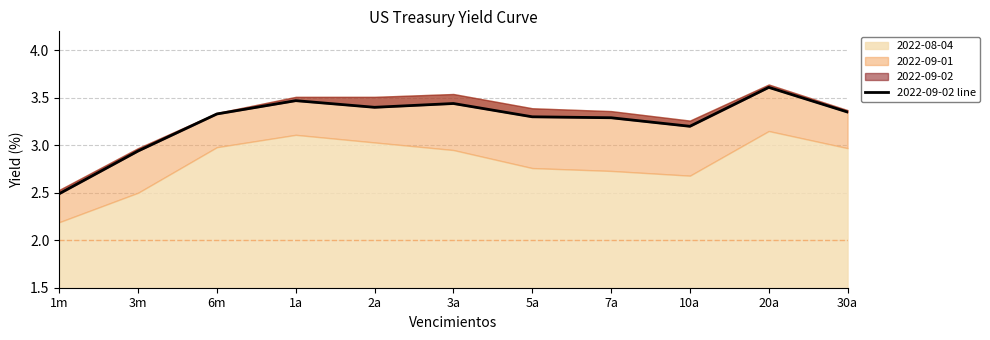

Is it true that the value at 6m is 4.4?

False